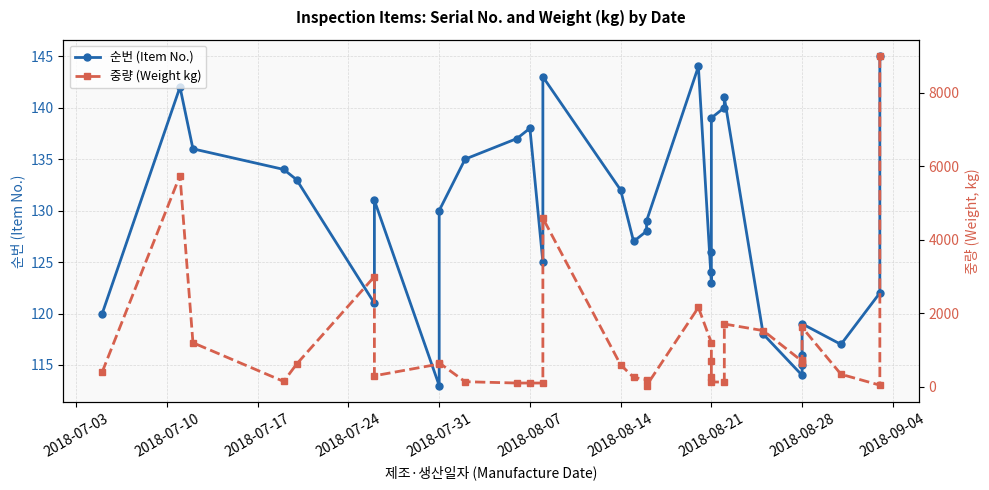

List the series in order of their peak value, lowest first.

순번 (Item No.), 중량 (Weight kg)